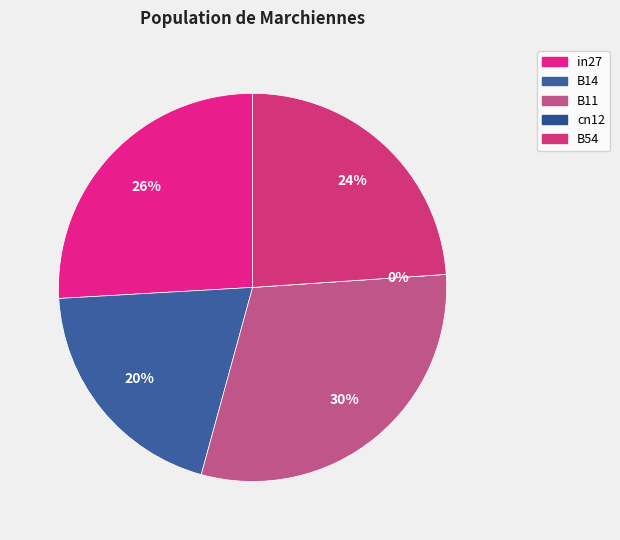

Is the sum of cn12 and B11 greater than half?

No